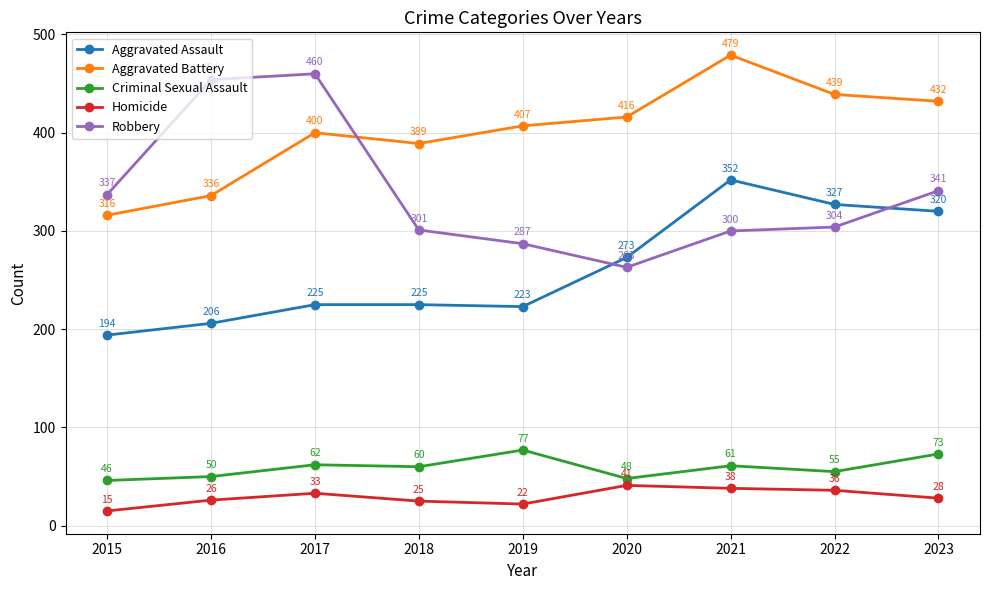

In Criminal Sexual Assault, how many points are lower than both neighbors (excluding endpoints)?

3